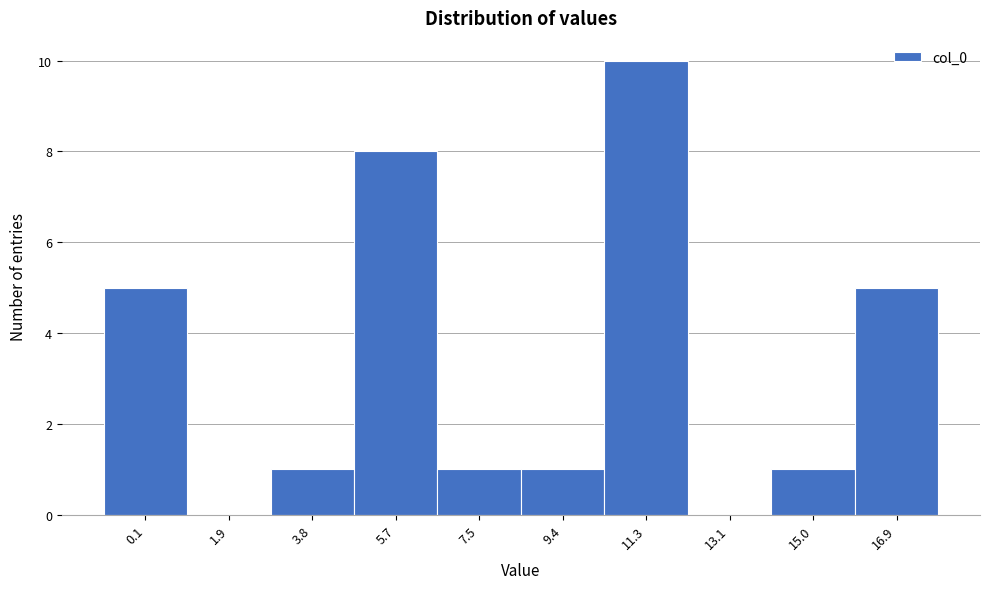

Reading left to right, transcribe all the data shown in this chart.

0.1=5	1.9=0	3.8=1	5.7=8	7.5=1	9.4=1	11.3=10	13.1=0	15.0=1	16.9=5